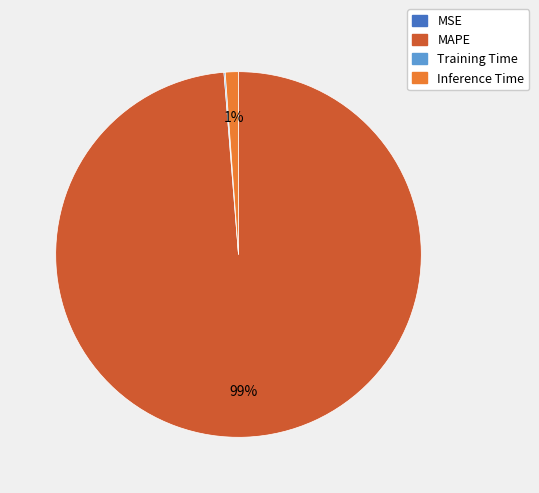

The MAPE slice represents 99% of the pie. True or false?

True